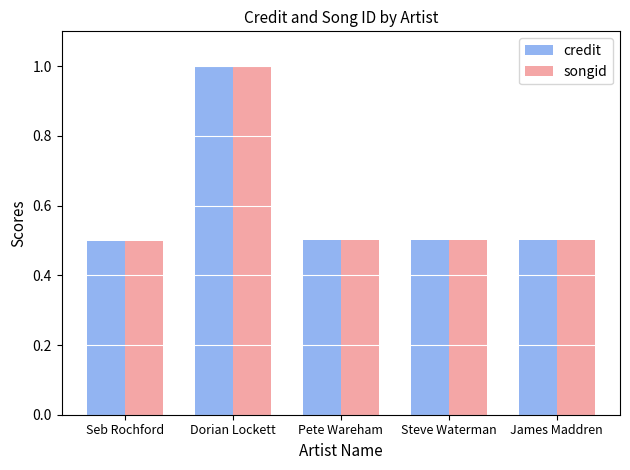

What is the value of the songid bar at the 4th from the left?

0.5